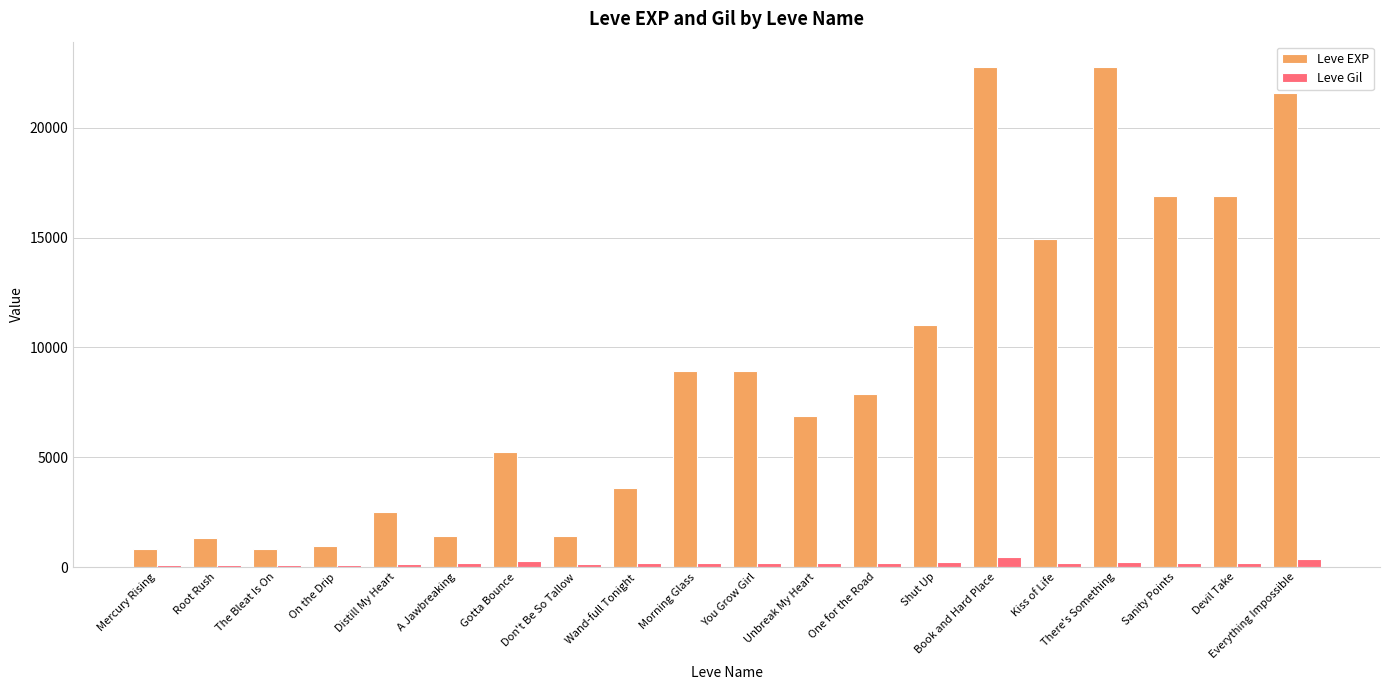

What is the maximum value for Leve EXP?

22790